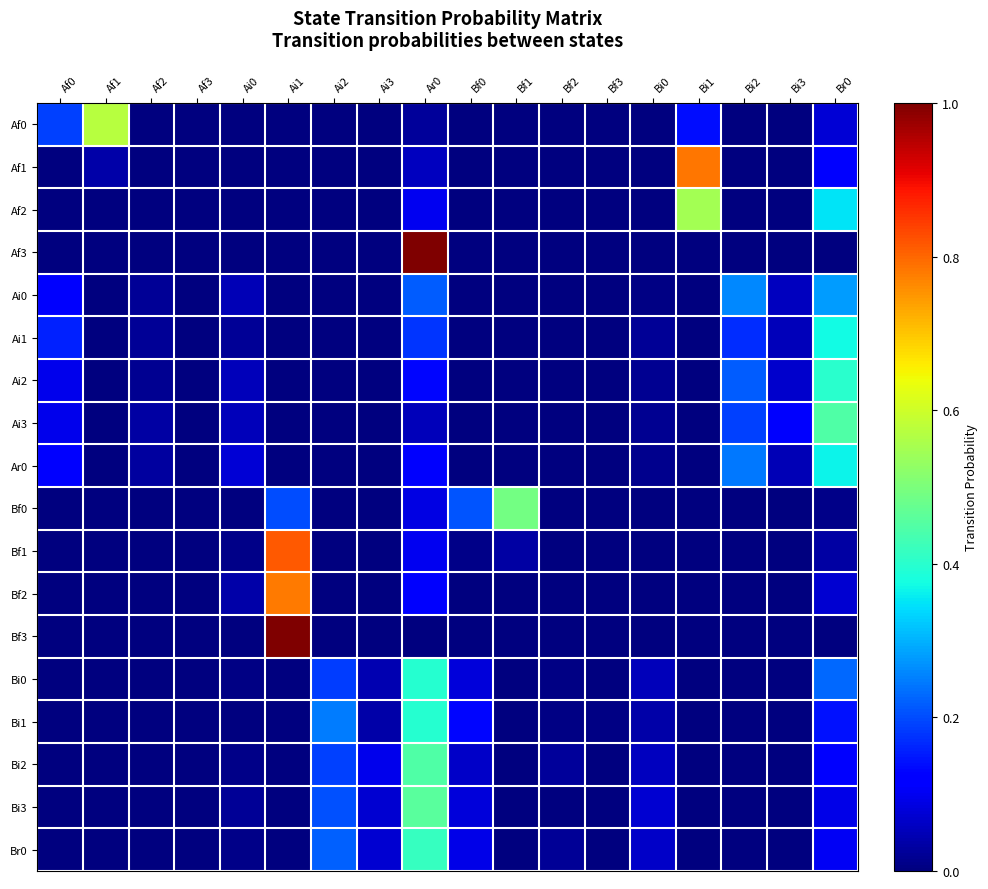

Which series has the largest range (max minus min)?

Af3